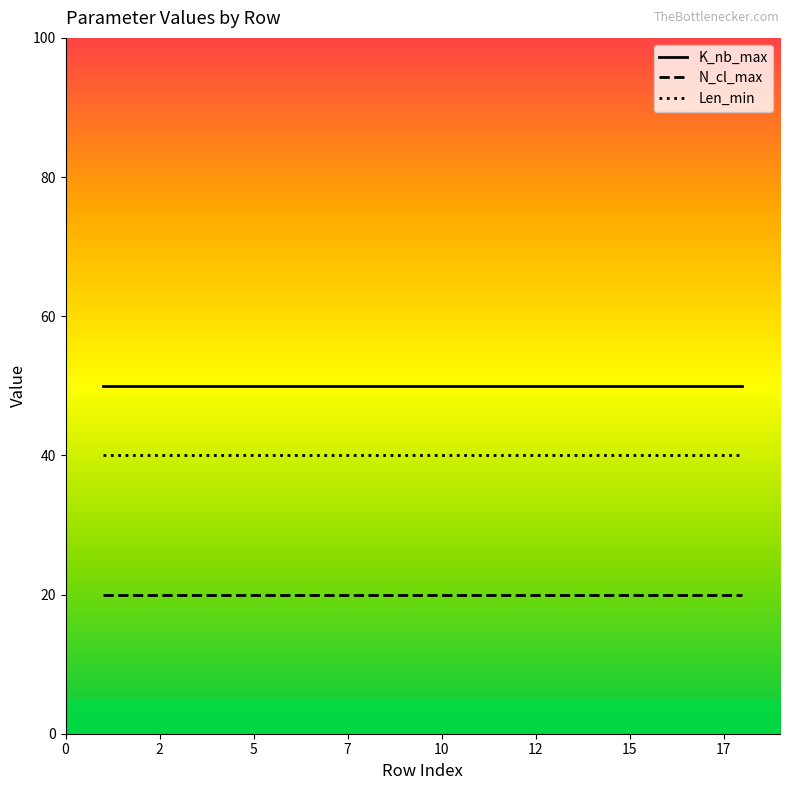

What is the minimum value for Len_min?

40